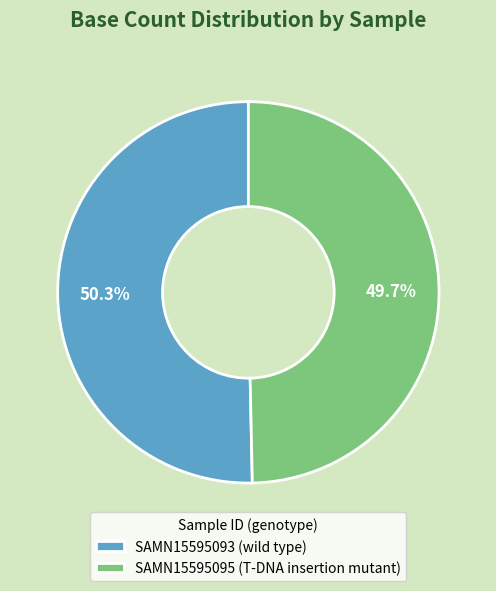

Which has a higher value, SAMN15595095 (T-DNA insertion mutant) or SAMN15595093 (wild type)?

SAMN15595093 (wild type)